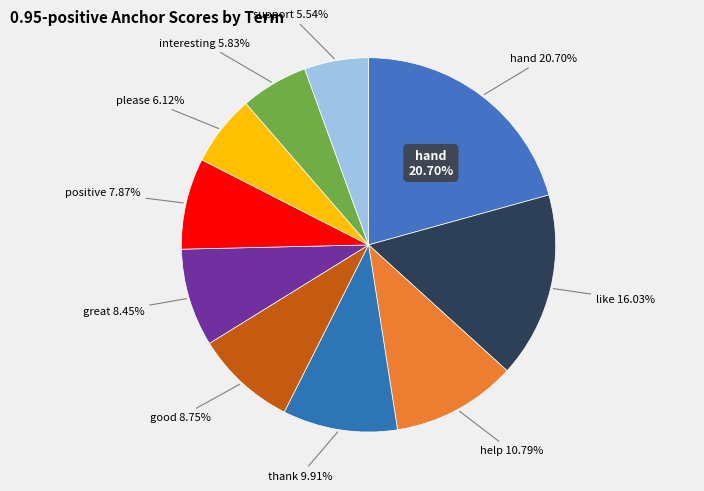

Which slice is the largest?

hand